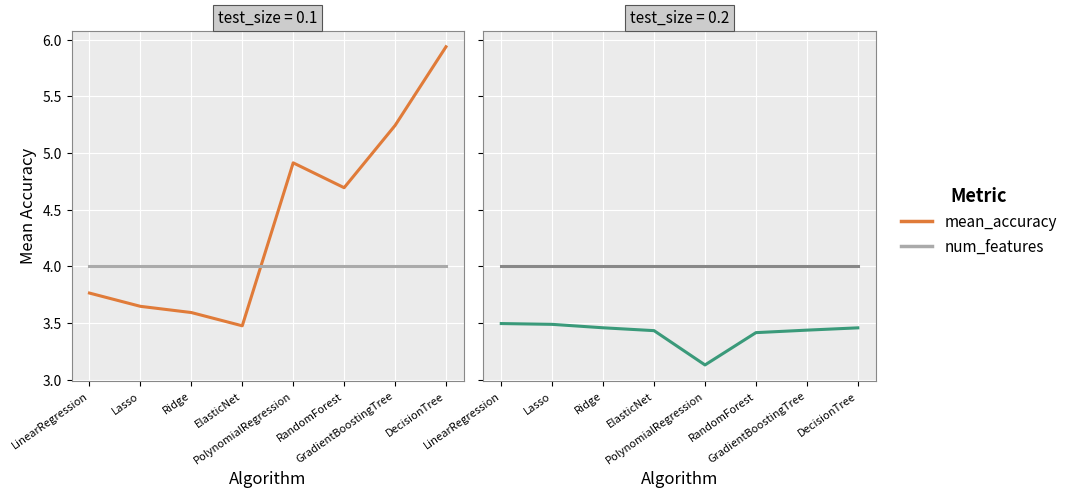

Count the mean_accuracy values in the range 3 to 4.

8